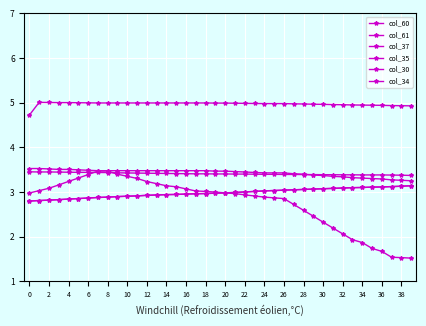

Does the chart have visible grid lines?

Yes